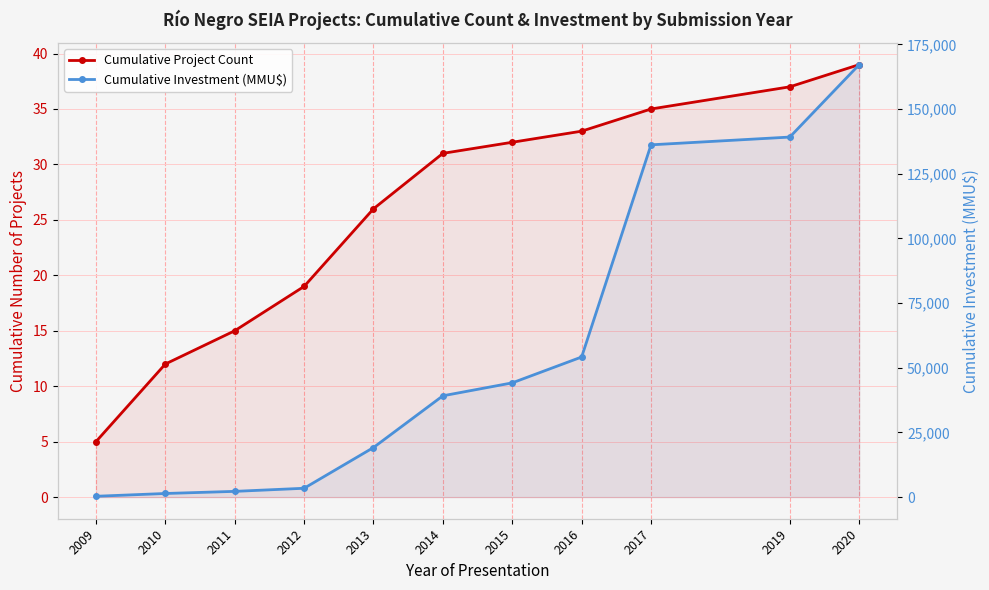

What is the value of the Cumulative Project Count point at the 9th from the left?

35